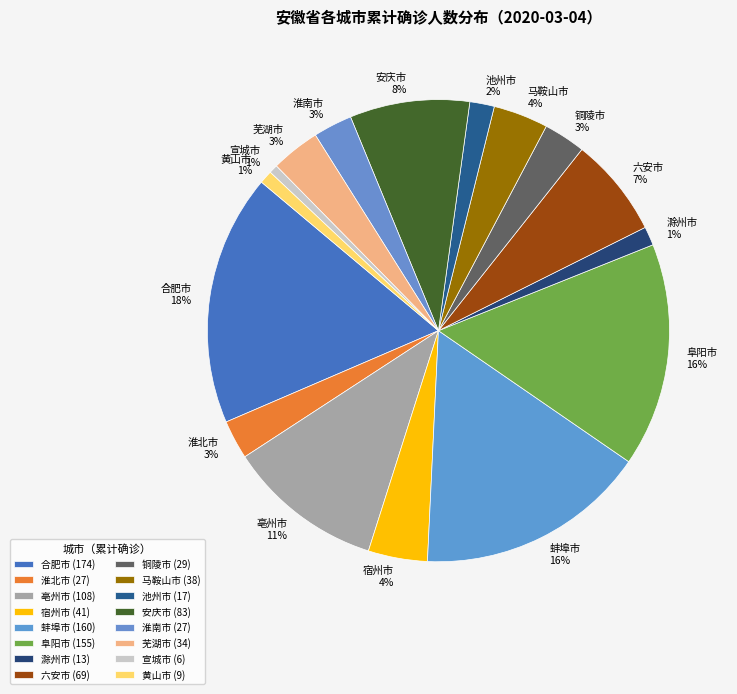

Is there any slice that represents more than half of the pie?

No